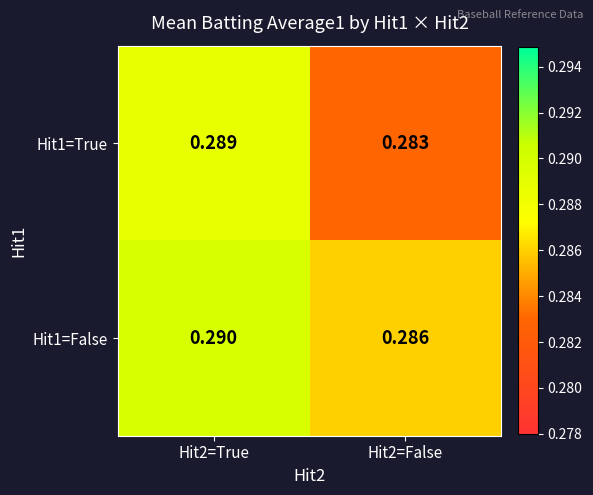

At how many categories does at least one series exceed 0?

2